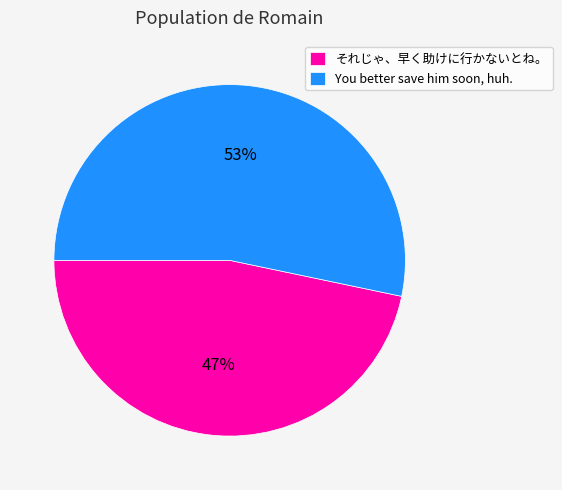

Which slice is the largest?

You better save him soon, huh.